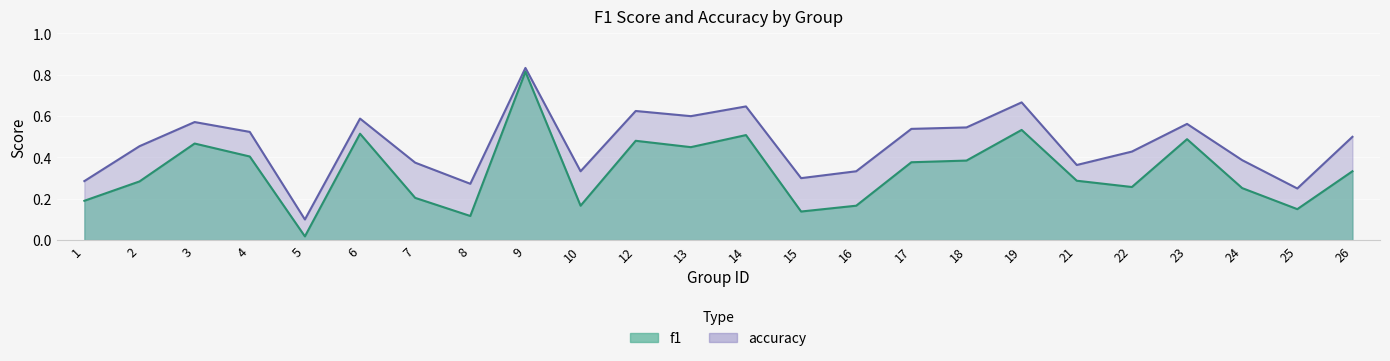

Which has a higher value, 3 or 12?

12